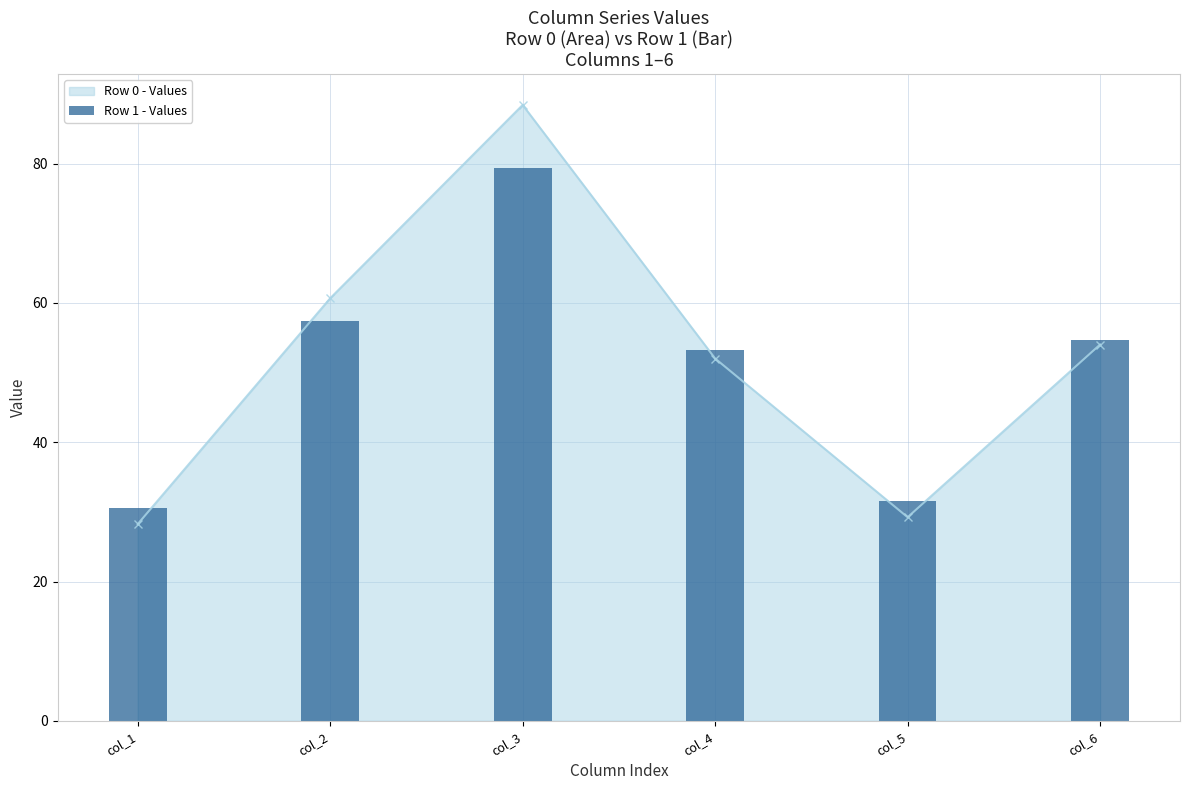

Rank the categories by value from highest to lowest.

col_3, col_2, col_6, col_4, col_5, col_1